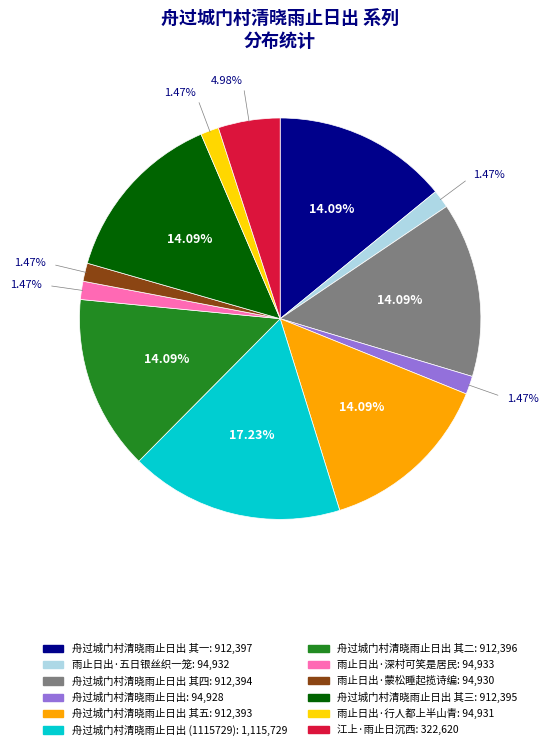

Does any single category account for the majority?

No